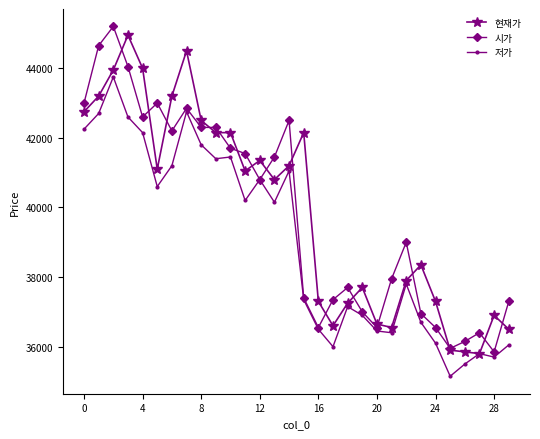

What is the minimum value for 시가?

35850